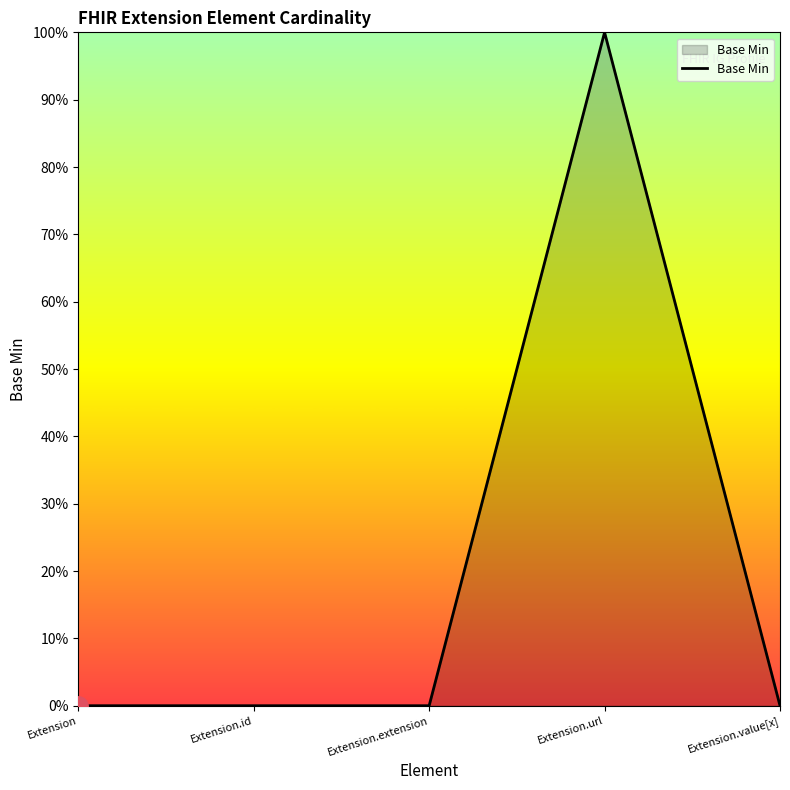

What is the label of the 5th point from the right?

Extension